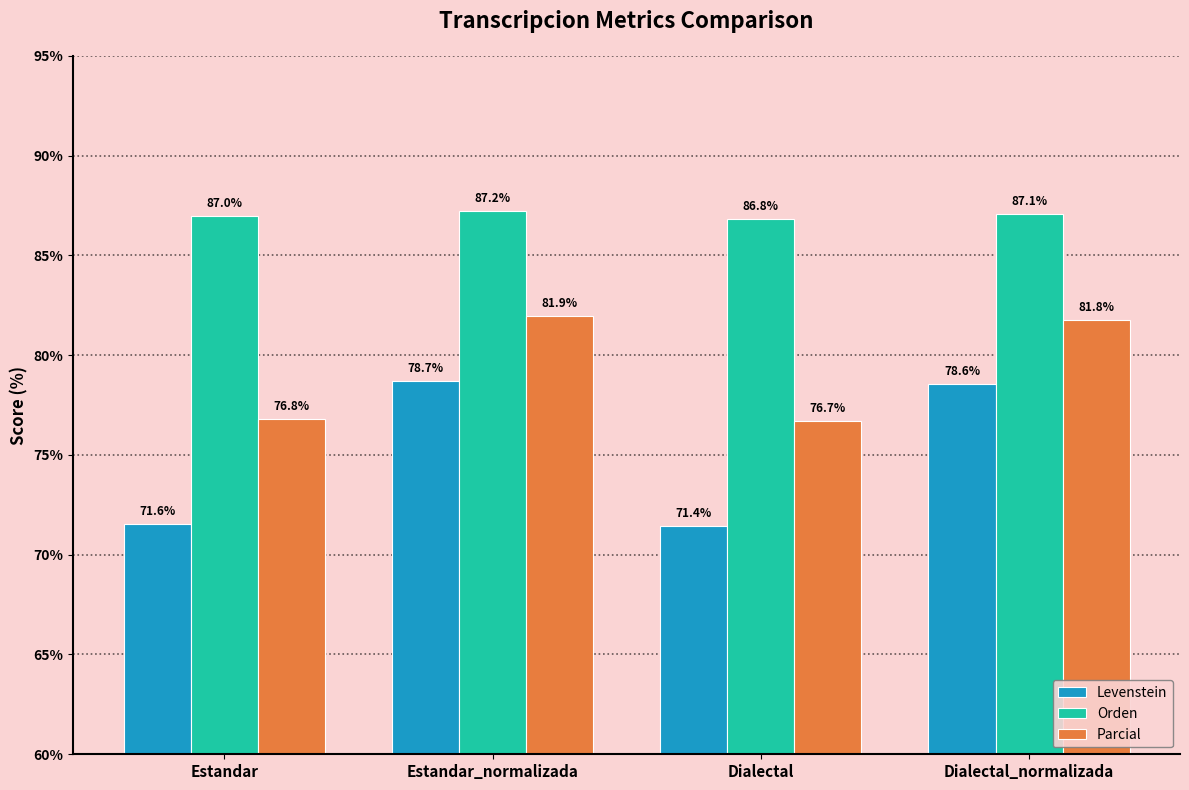

Count the number of data series in this chart.

3